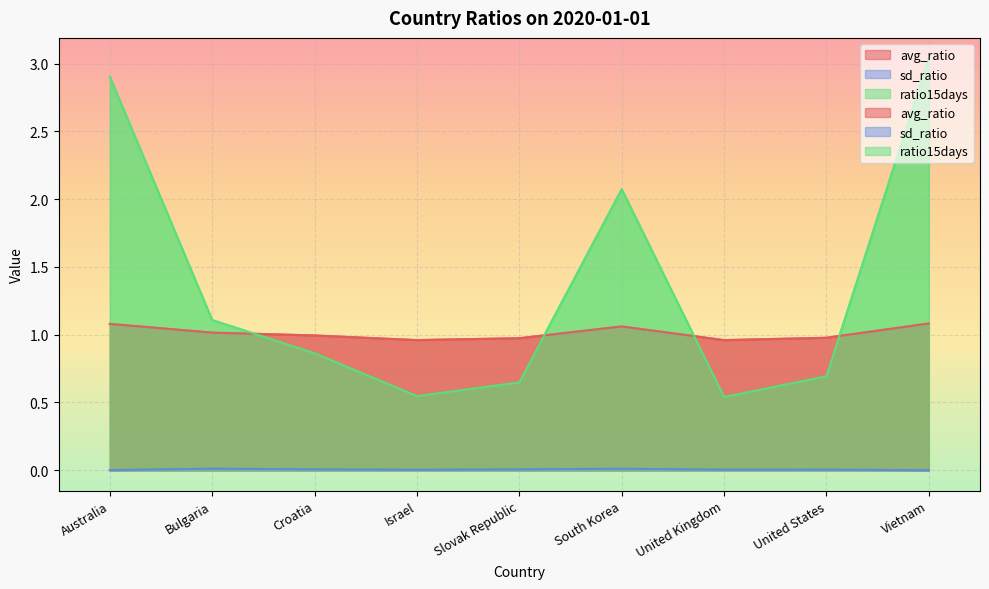

At which category does the chart reach its peak across all series?

Vietnam